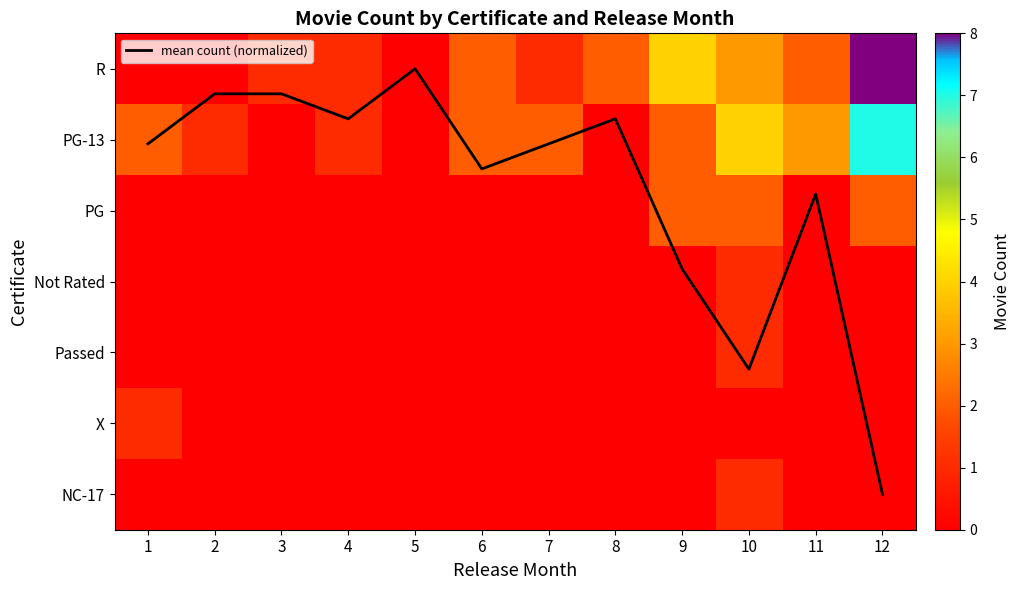

Rank the series by their maximum value, from lowest to highest.

Not Rated, Passed, X, NC-17, PG, mean count (normalized), PG-13, R